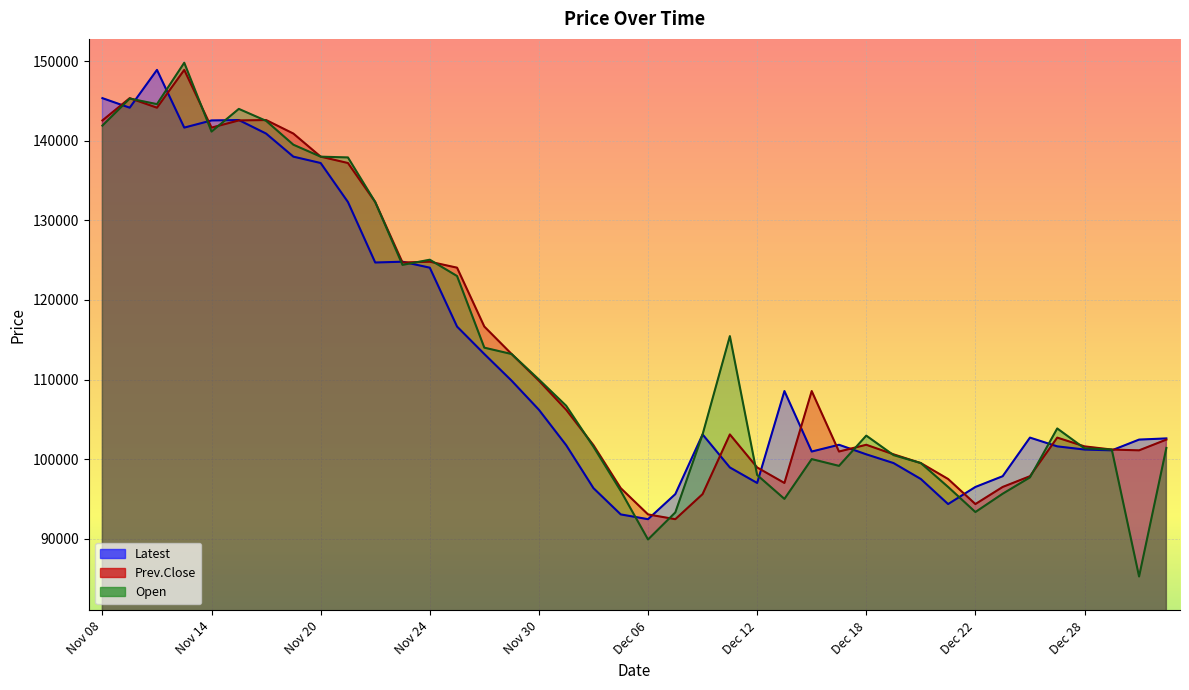

Between Dec 18 and Dec 13, which is larger?

Dec 13